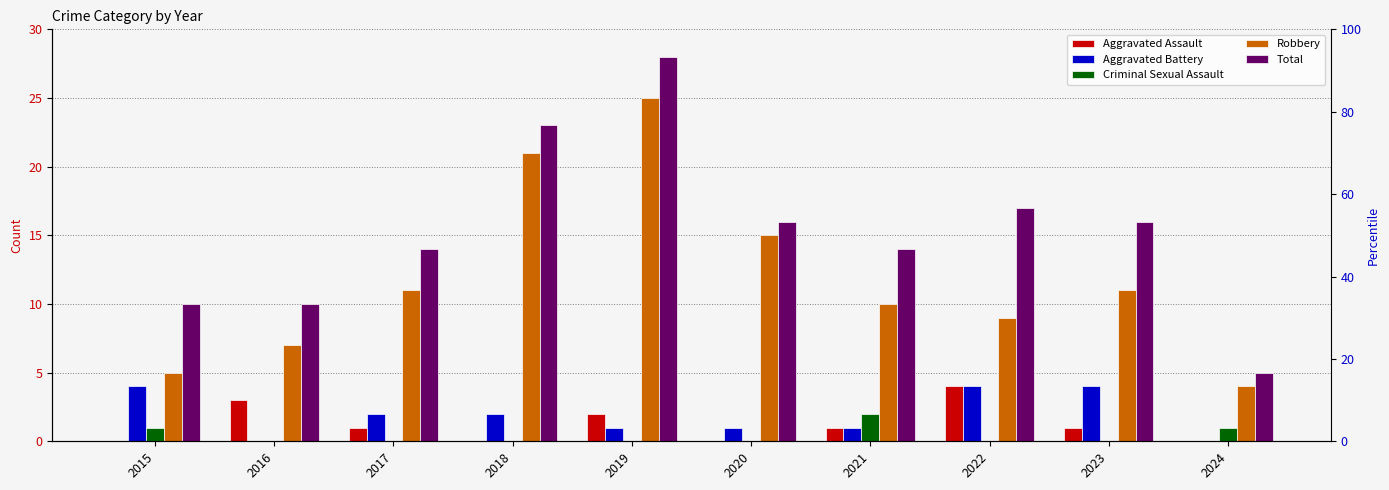

What is the value of the Robbery bar at the 7th from the left?

10